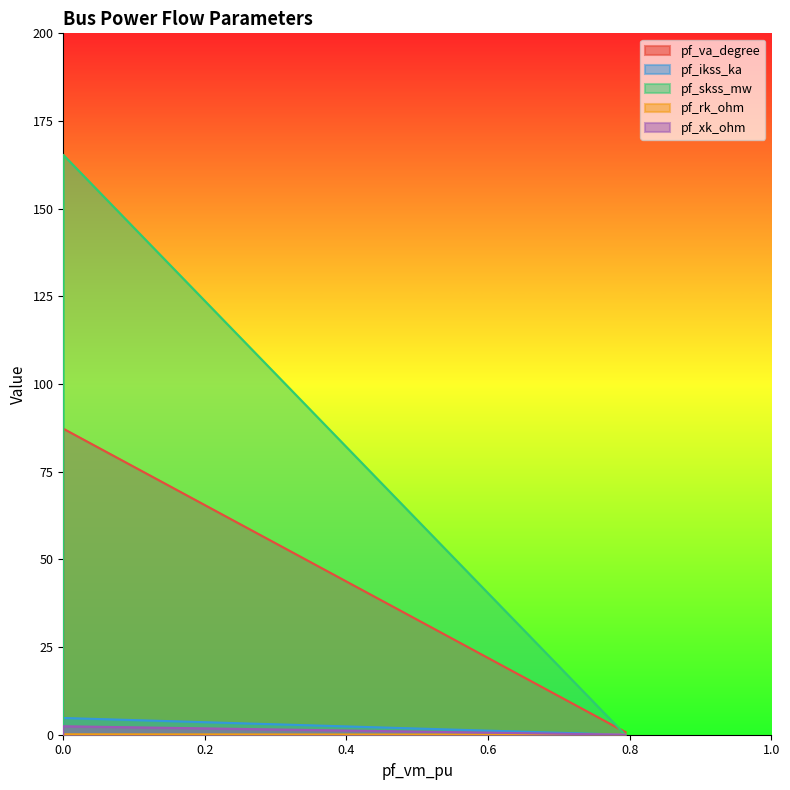

True or false: pf_xk_ohm has a value of 0.0 at Bus_2.

True